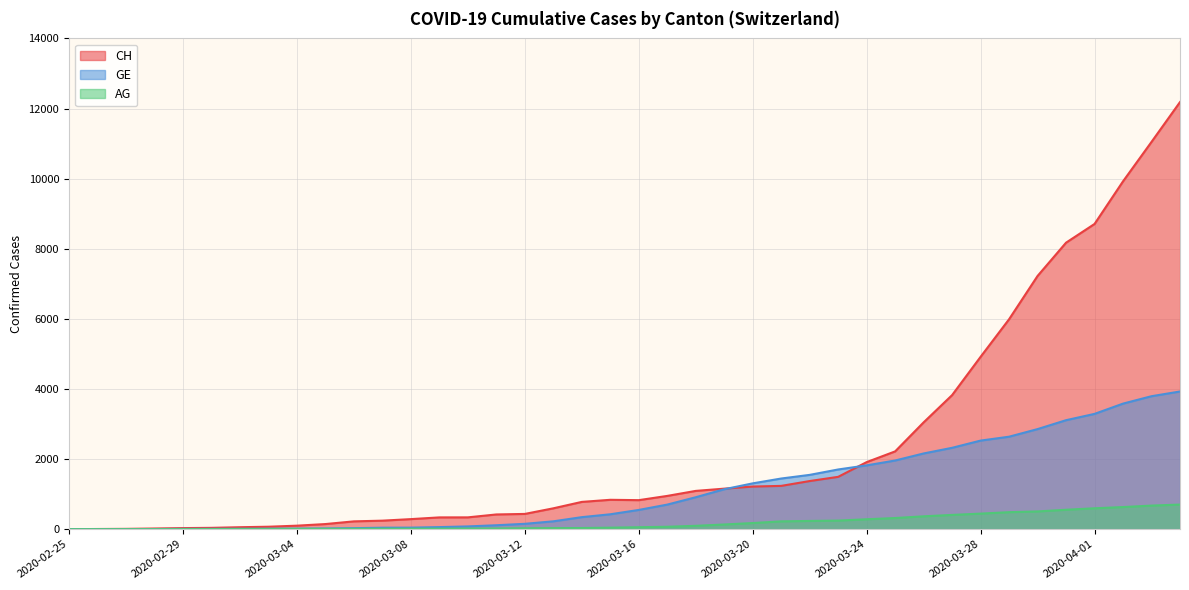

What is the sum of all GE values?

44876